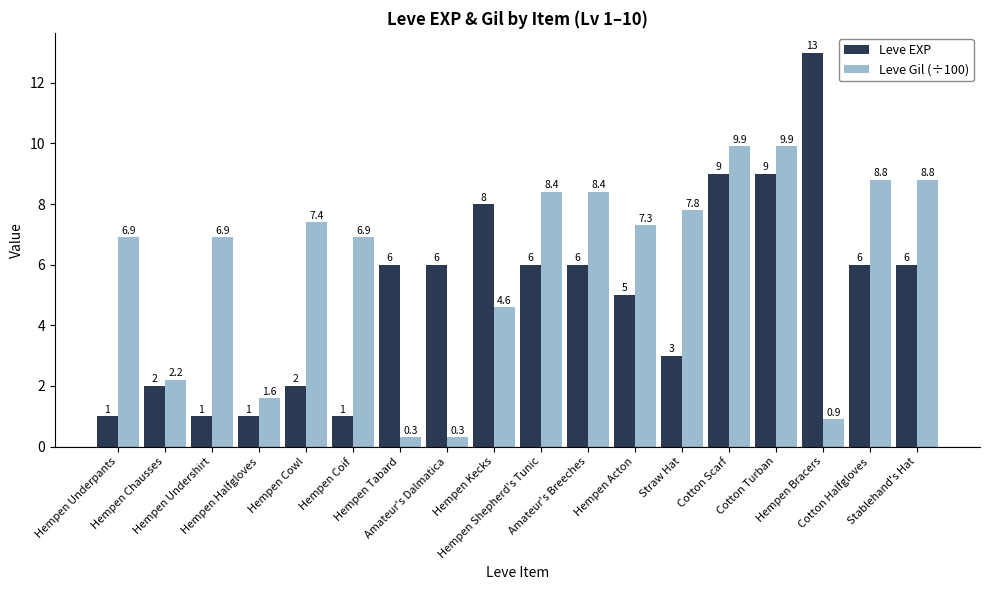

Read the Leve EXP value at Hempen Shepherd's Tunic.

6.0